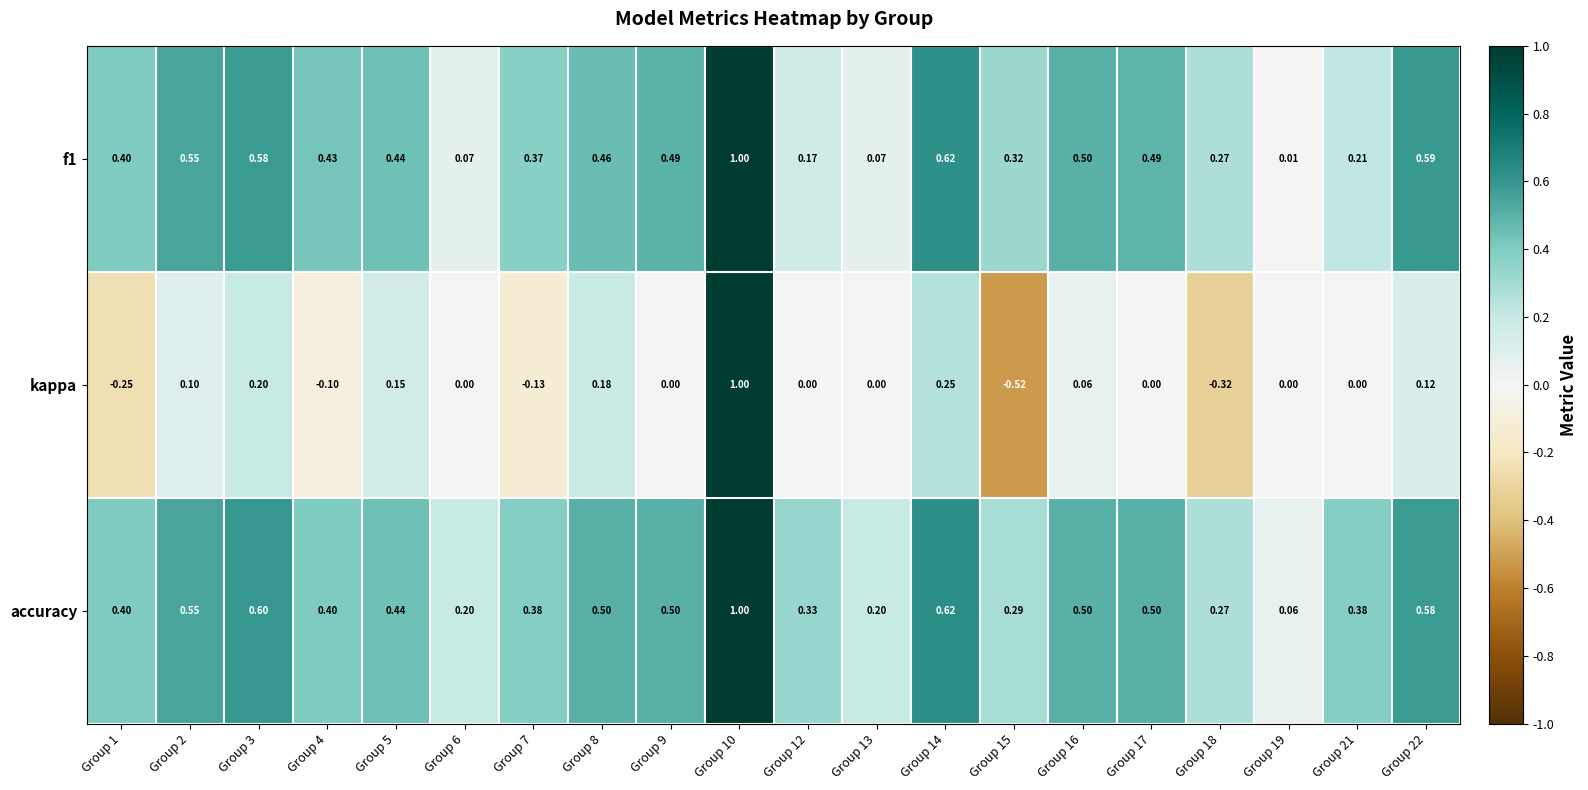

Which series changed the most between Group 10 and Group 18?

kappa